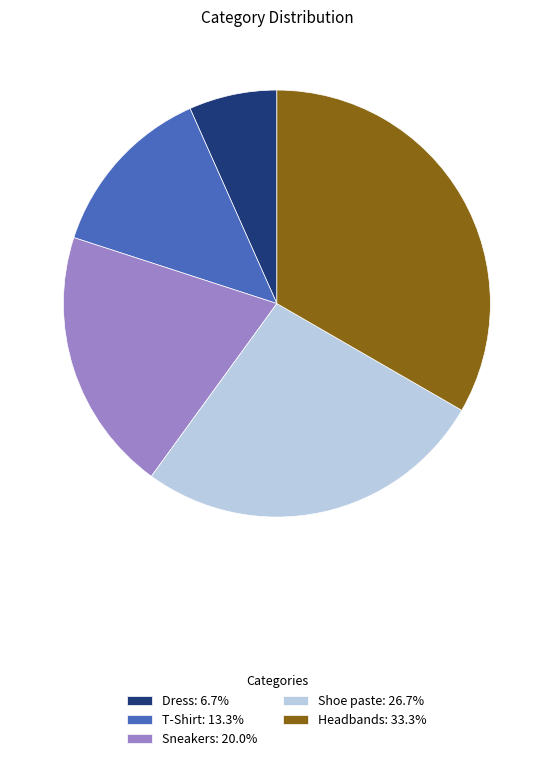

What is the ratio of the value at Headbands: 33.3% to the value at Dress: 6.7%?

5.0